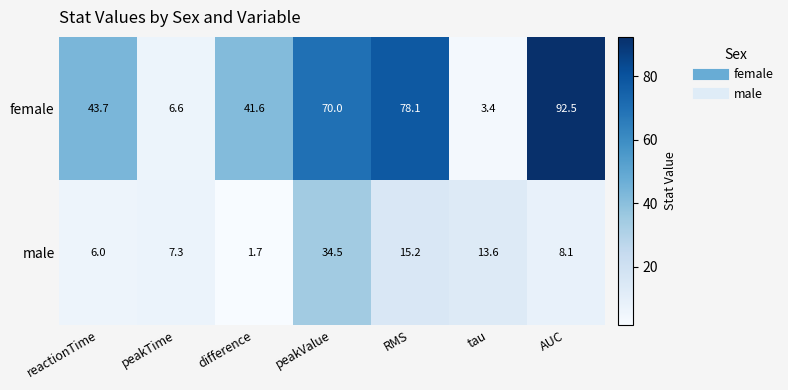

What is the difference between the highest and lowest values at RMS?

62.9